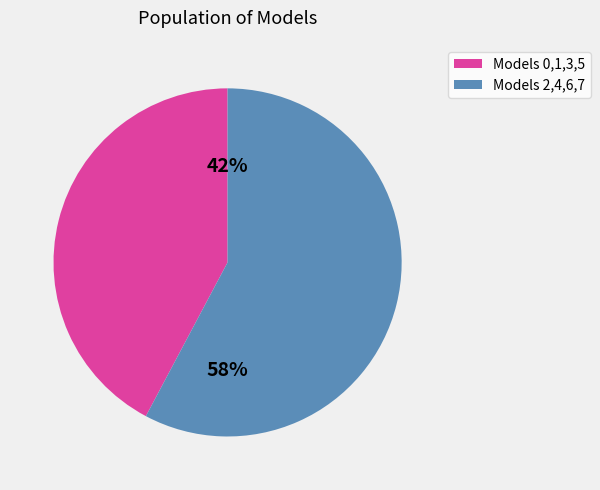

Rank the categories by value from lowest to highest.

Models 0,1,3,5, Models 2,4,6,7